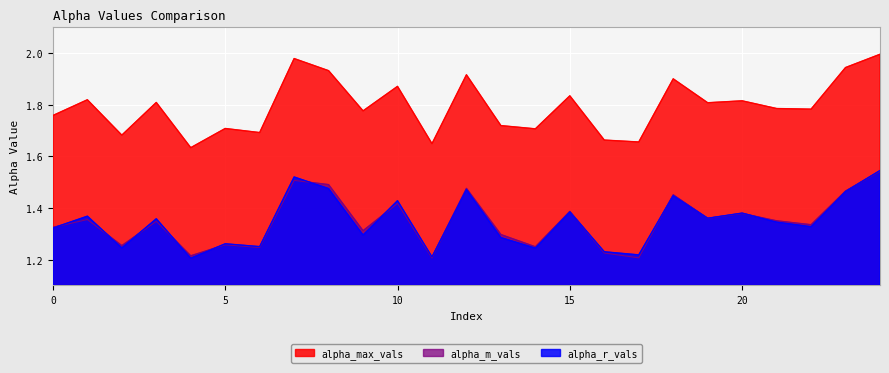

What is the difference between the highest and lowest values at 18?

0.5